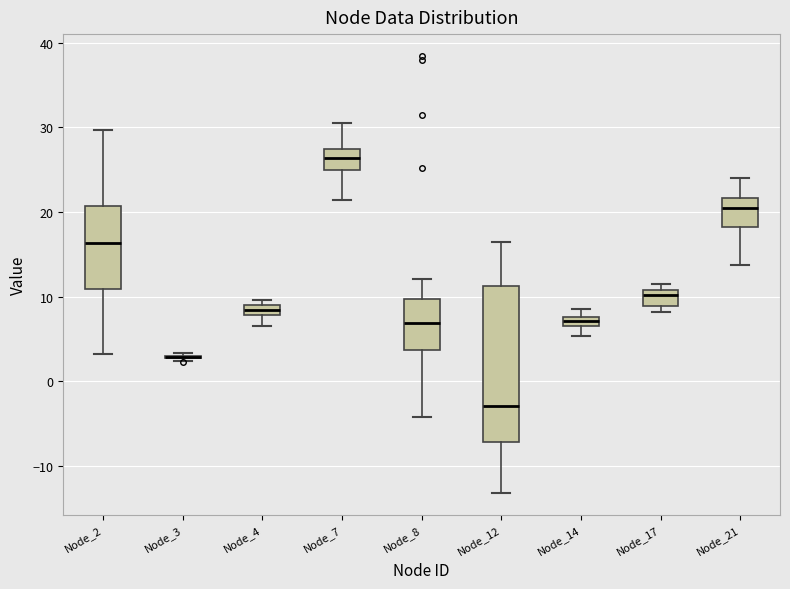

Which box is the tallest, from its lower edge to its upper edge?

Node_12